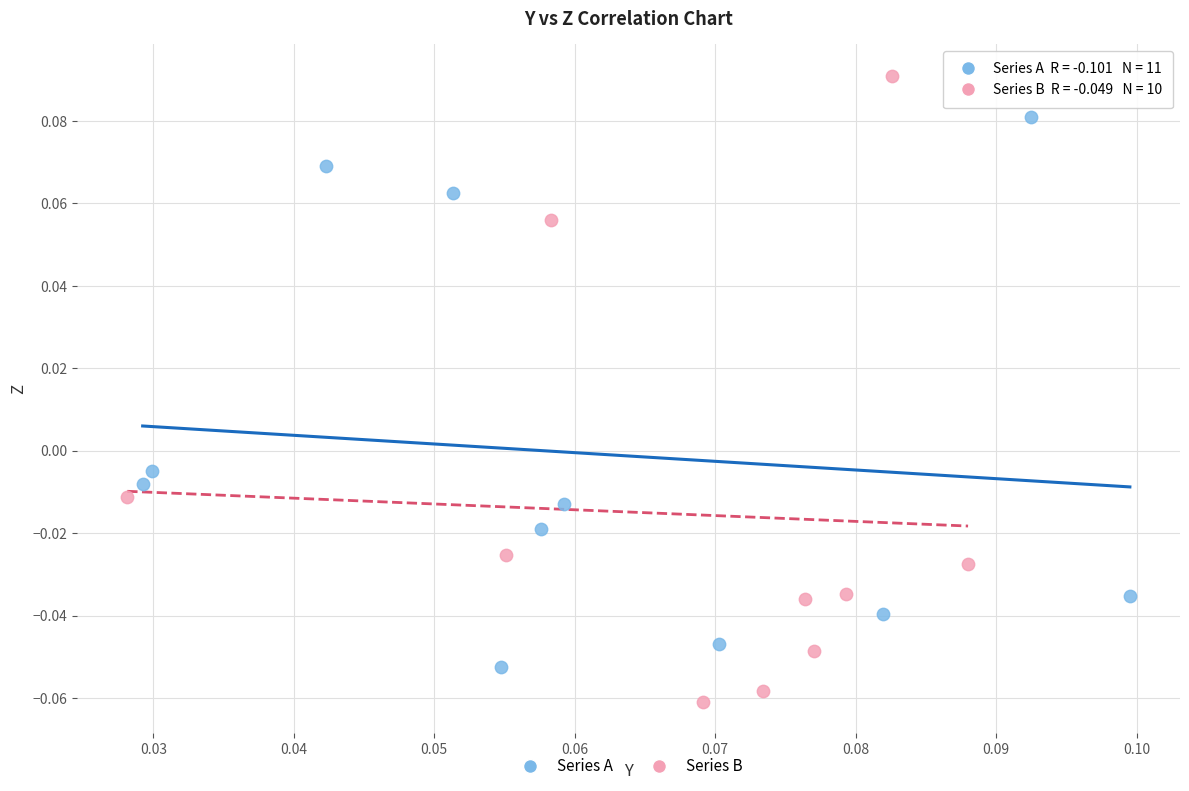

What are all the series names shown in the legend?

Series A, Series B